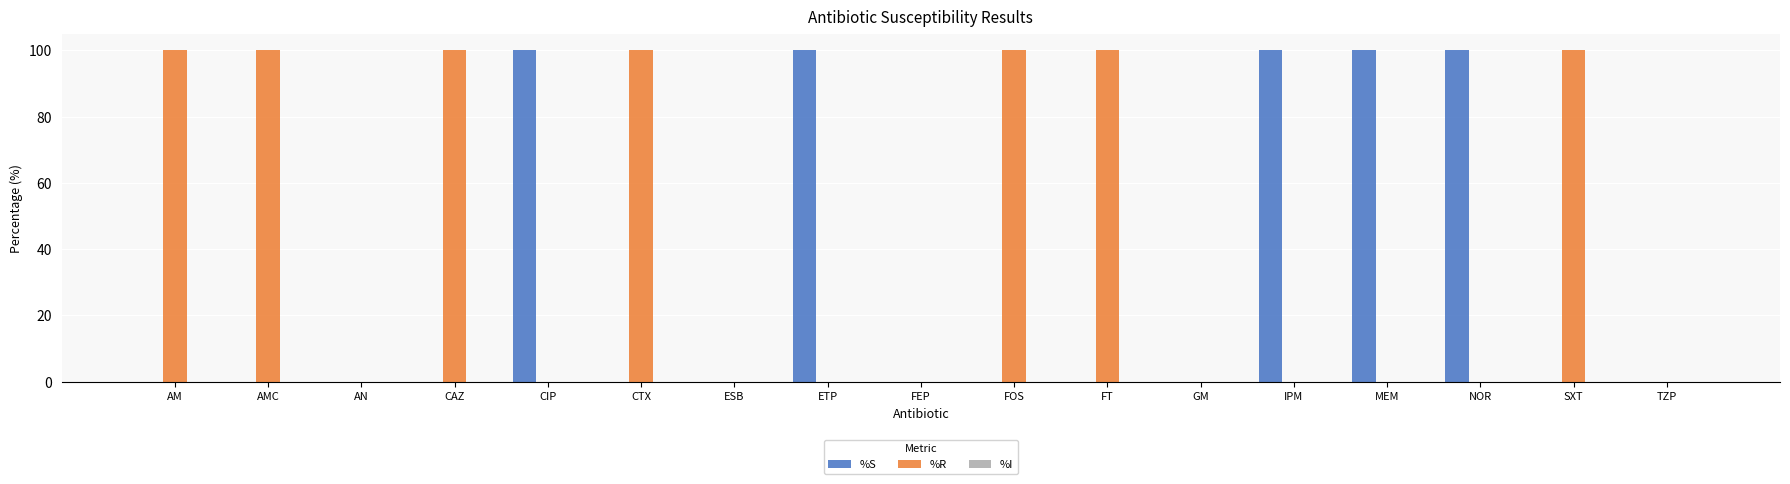

How many data points does each series have?

17